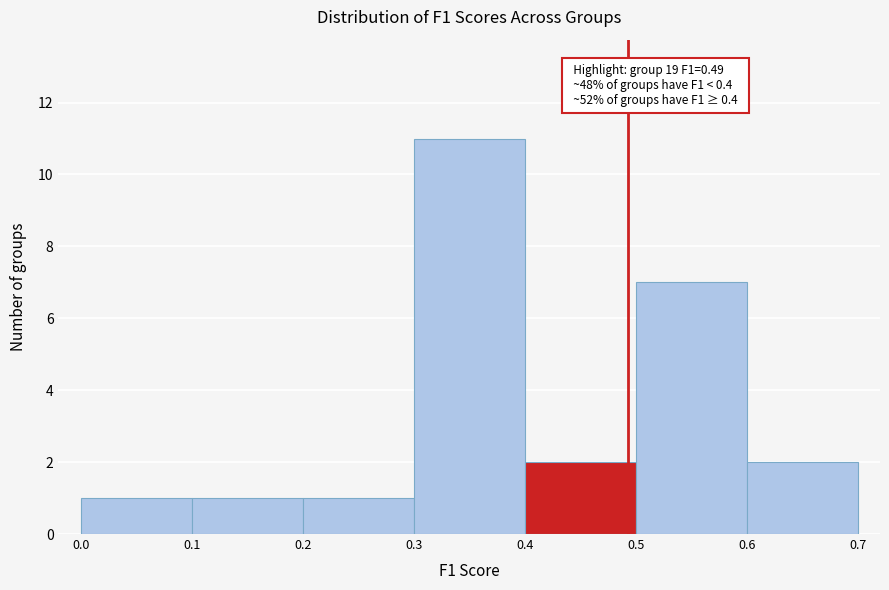

Which range on the x-axis has the tallest bar?

0.3 to 0.4